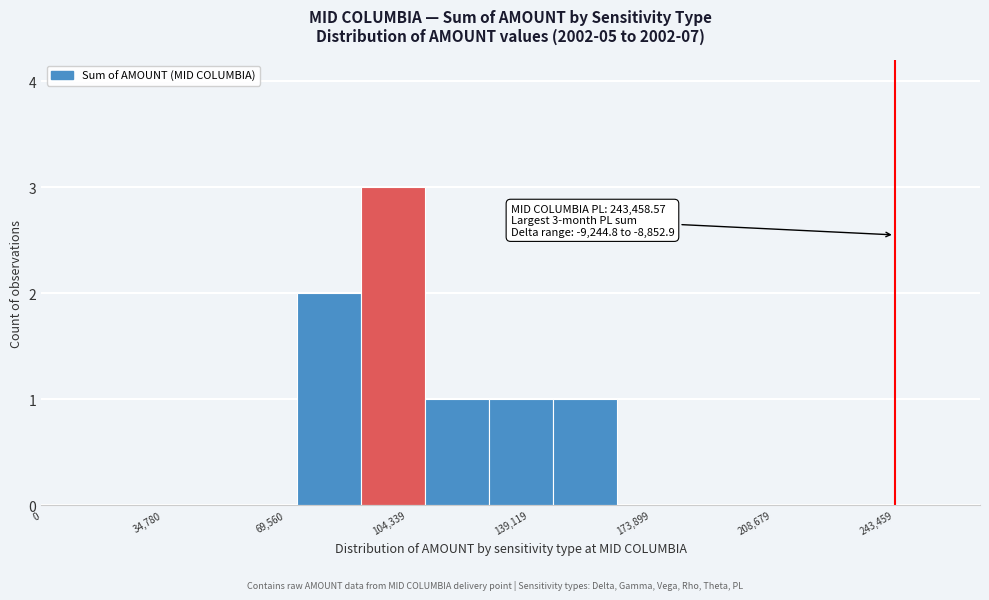

Around what value on the x-axis is the tallest bar? Give the approximate position of its centre, as read against the axis.

100000